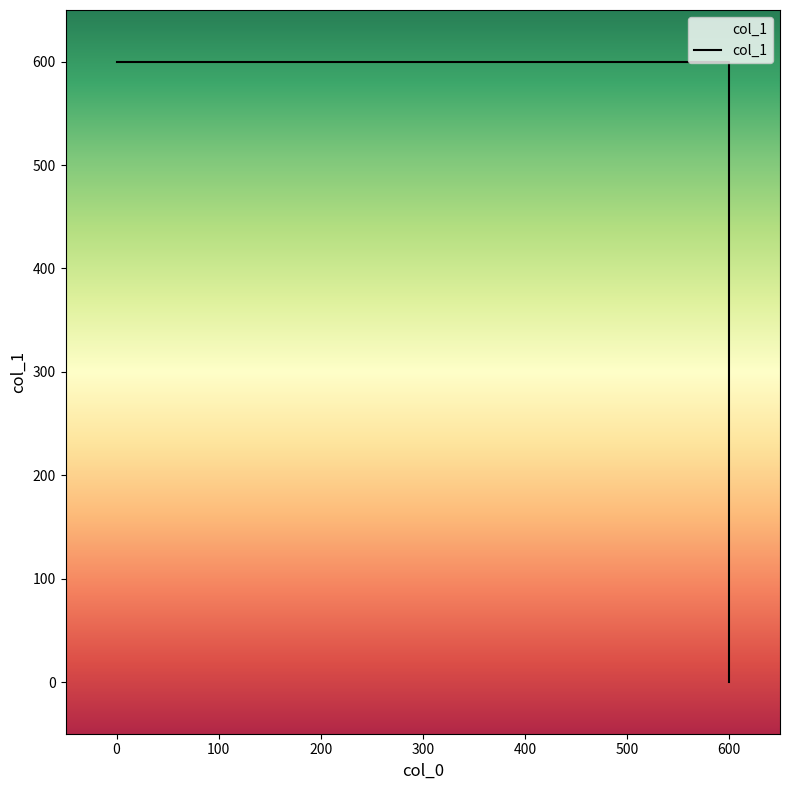

Which category has the lowest value across all series?

600